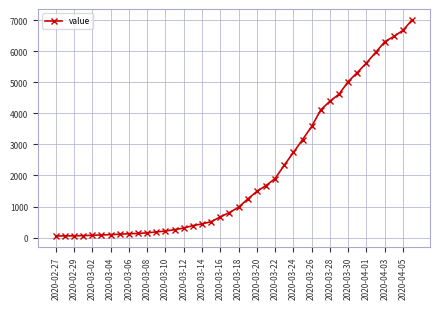

What is the difference between the second highest and second lowest values?

6621